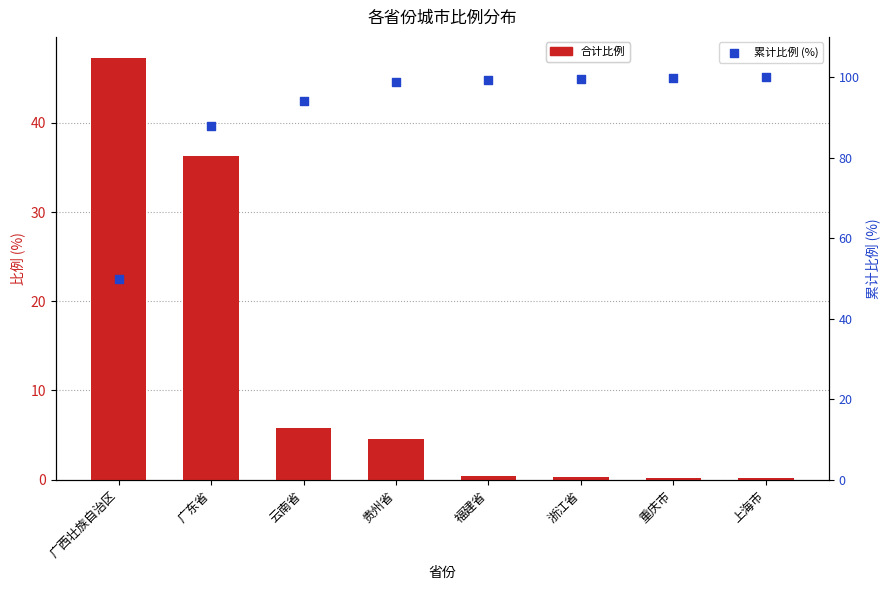

Which series contains the lowest Y value?

比例 (各省份合计)